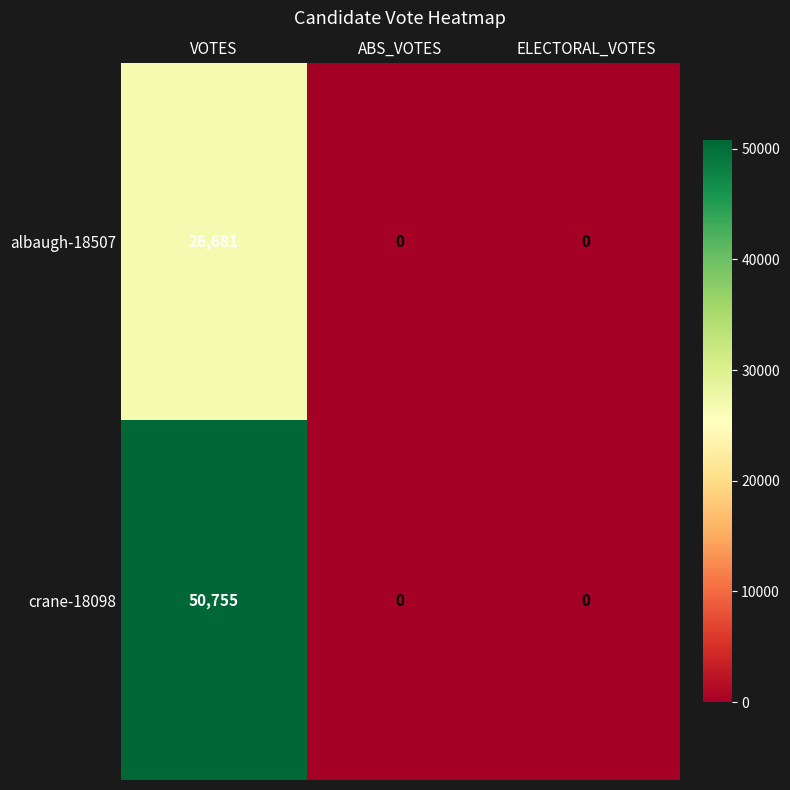

What is the difference between the crane-18098 values at VOTES and ELECTORAL_VOTES?

50755